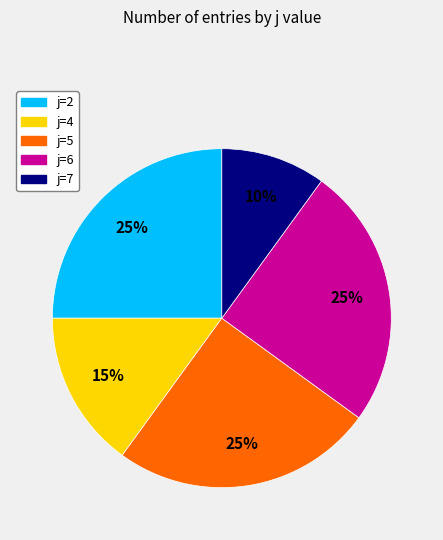

How many slices are in this pie chart?

5